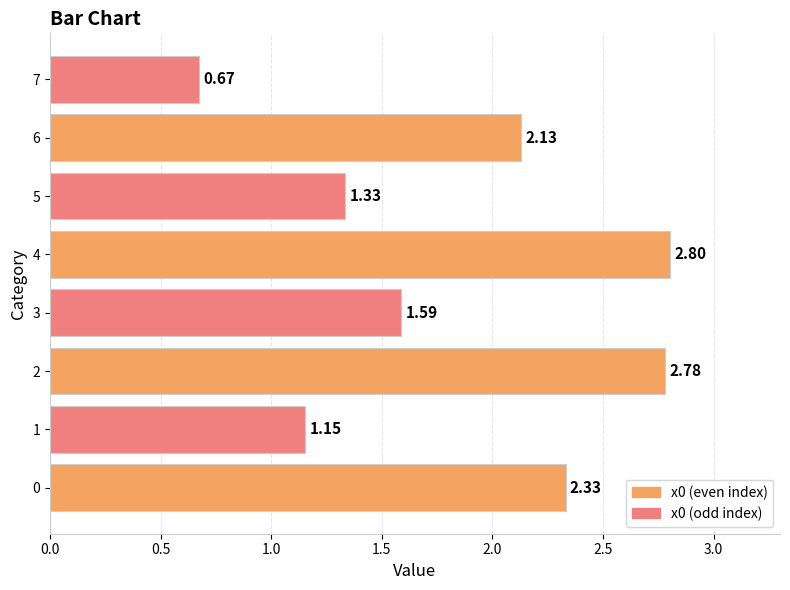

Rank the categories by value from highest to lowest.

4, 2, 0, 6, 3, 5, 1, 7